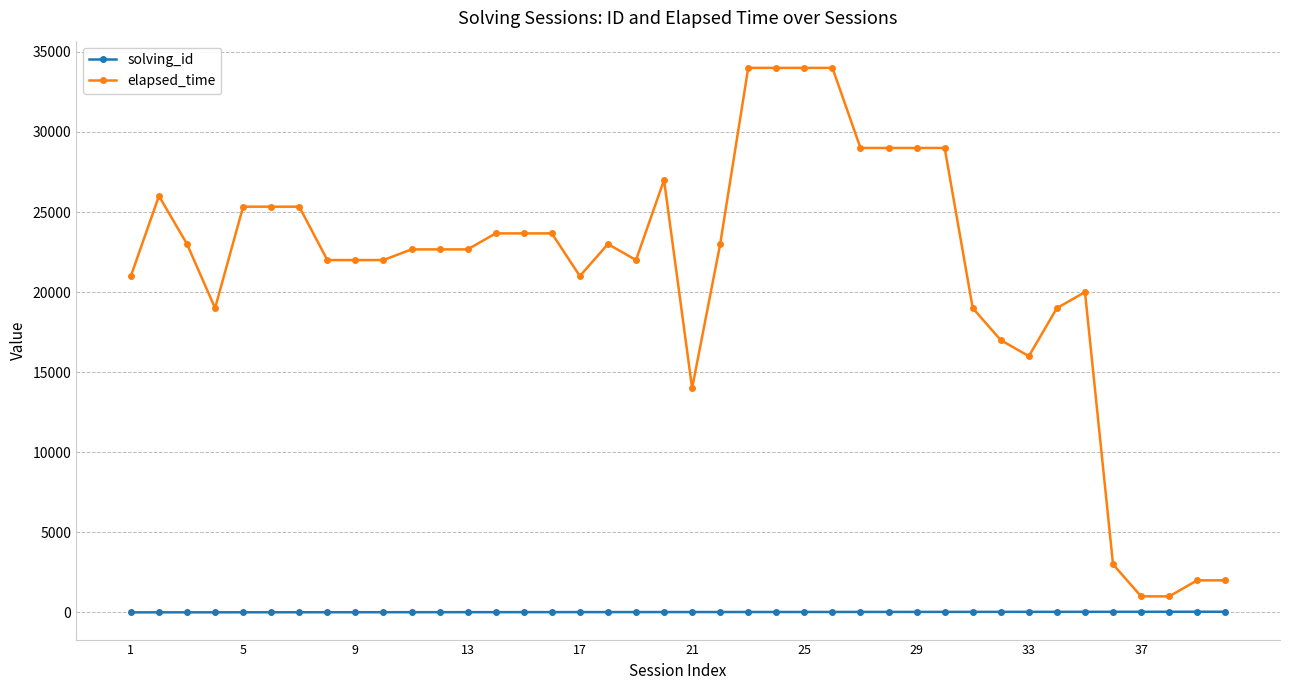

Which series has the widest spread of values?

elapsed_time